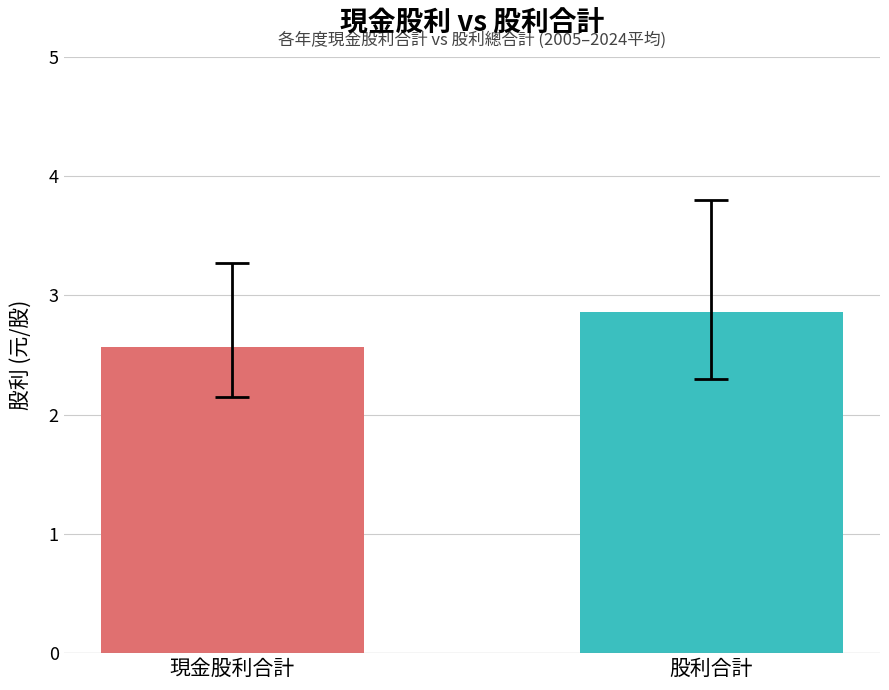

What is the sum of the values at 股利合計 and 現金股利合計?

5.4